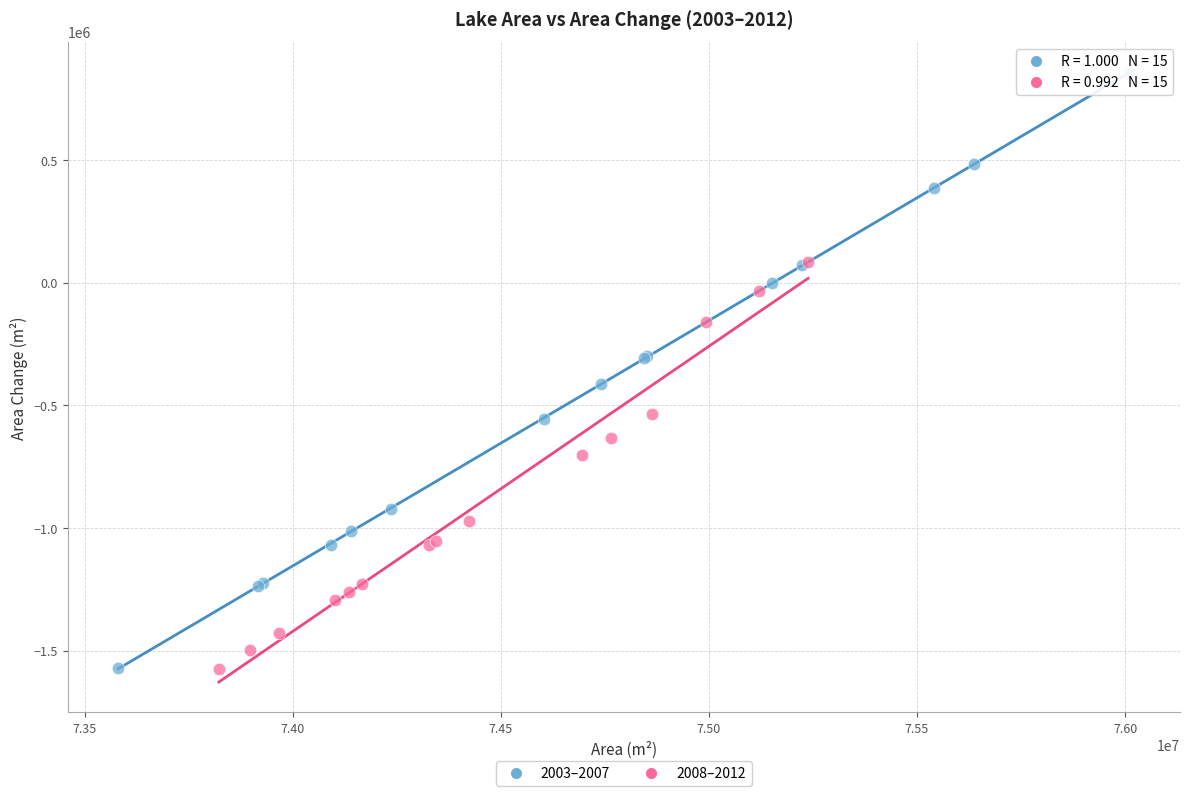

What are all the series names shown in the legend?

2003–2007, 2008–2012